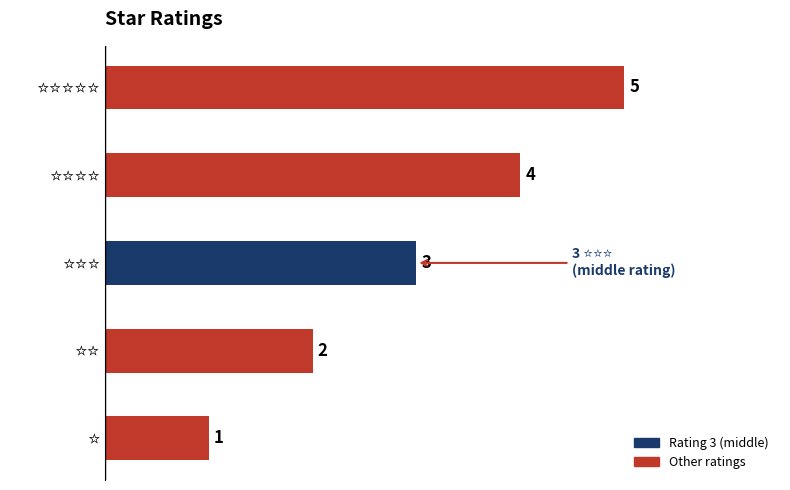

What is the maximum value shown in the chart?

5